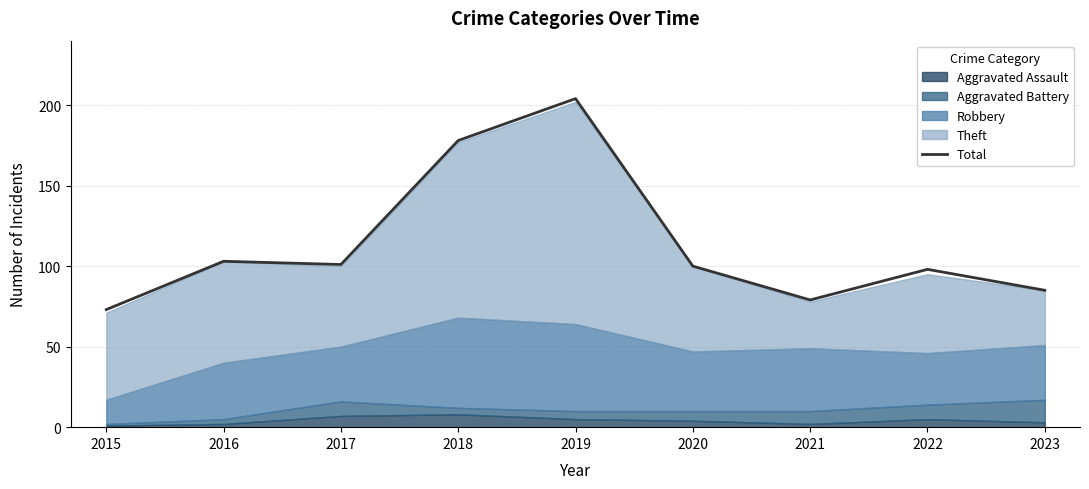

Is it true that the value at 2022 is 98?

True